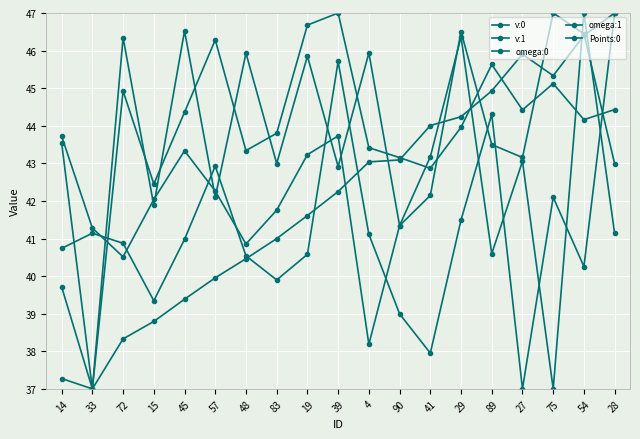

How many series are shown in this chart?

5